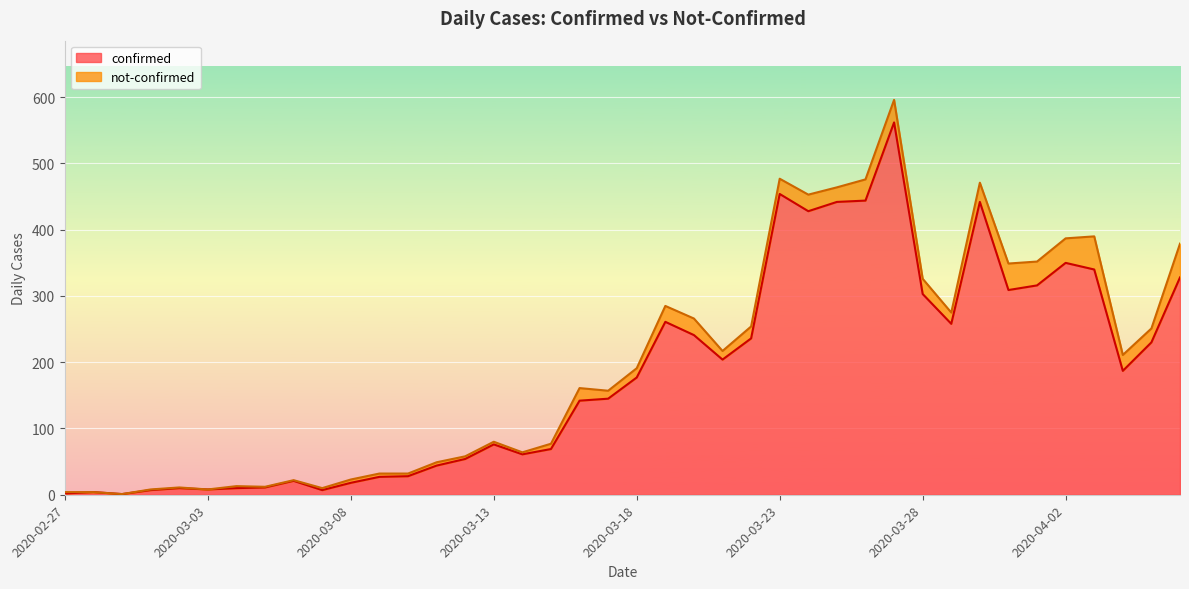

What is the greatest value displayed?

562